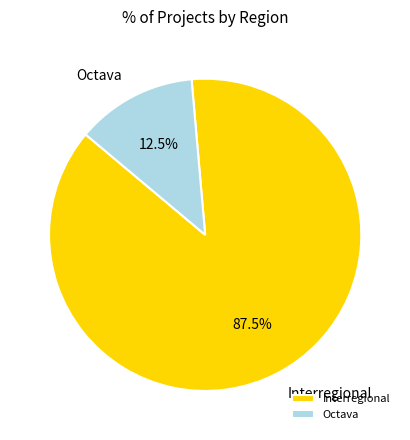

Approximately how many times larger is the value at Interregional compared to Octava?

7.0